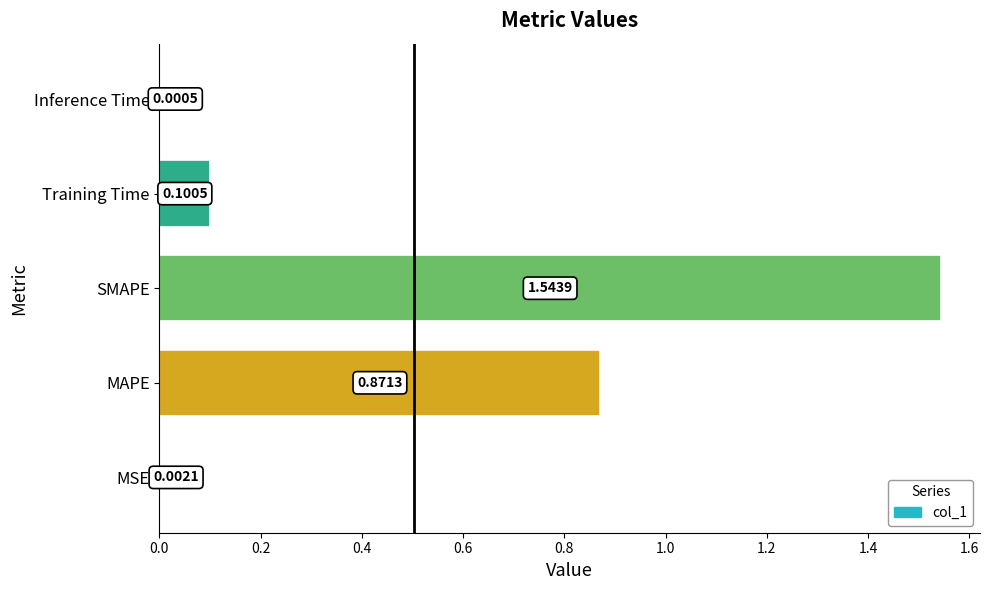

At which label is the value closest to 0?

Inference Time